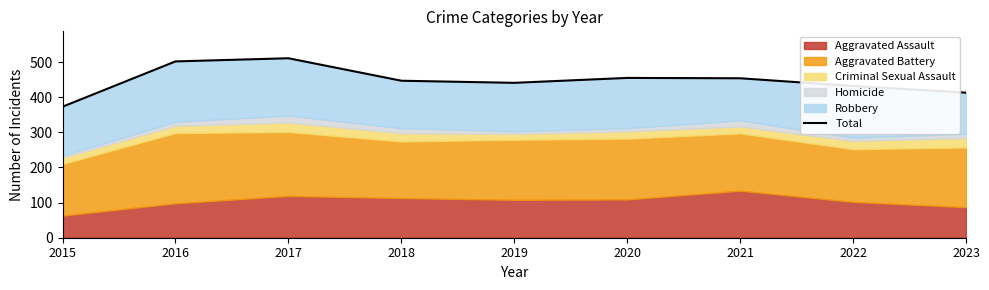

At which label is the value closest to 442?

2019